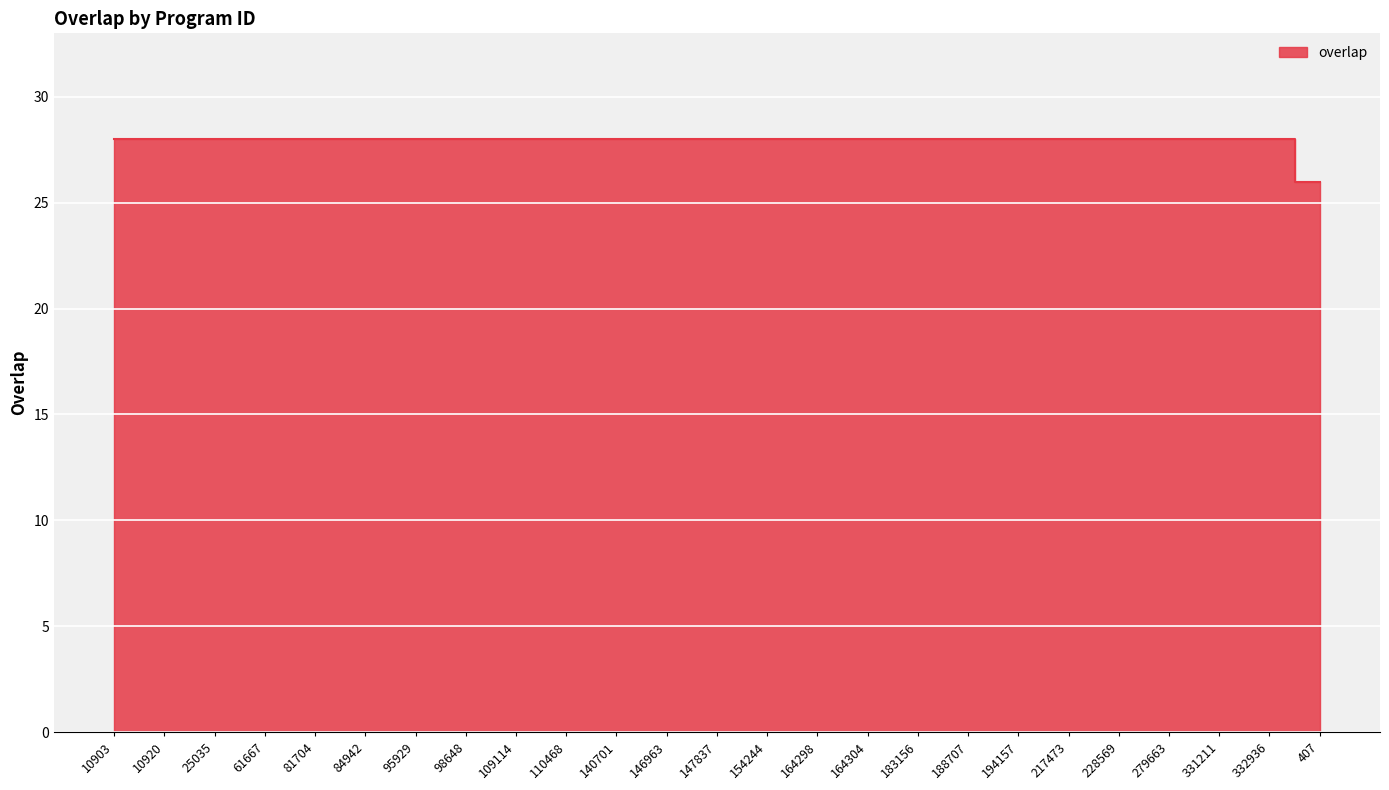

Rank the categories by value from highest to lowest.

10903, 10920, 25035, 61667, 81704, 84942, 95929, 98648, 109114, 110468, 140701, 146963, 147837, 154244, 164298, 164304, 183156, 188707, 194157, 217473, 228569, 279663, 331211, 332936, 407